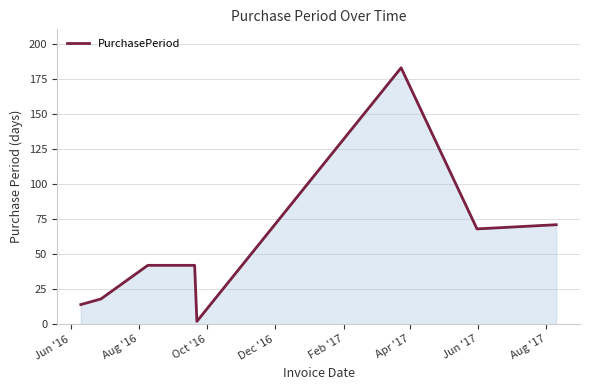

What is the maximum value shown in the chart?

183